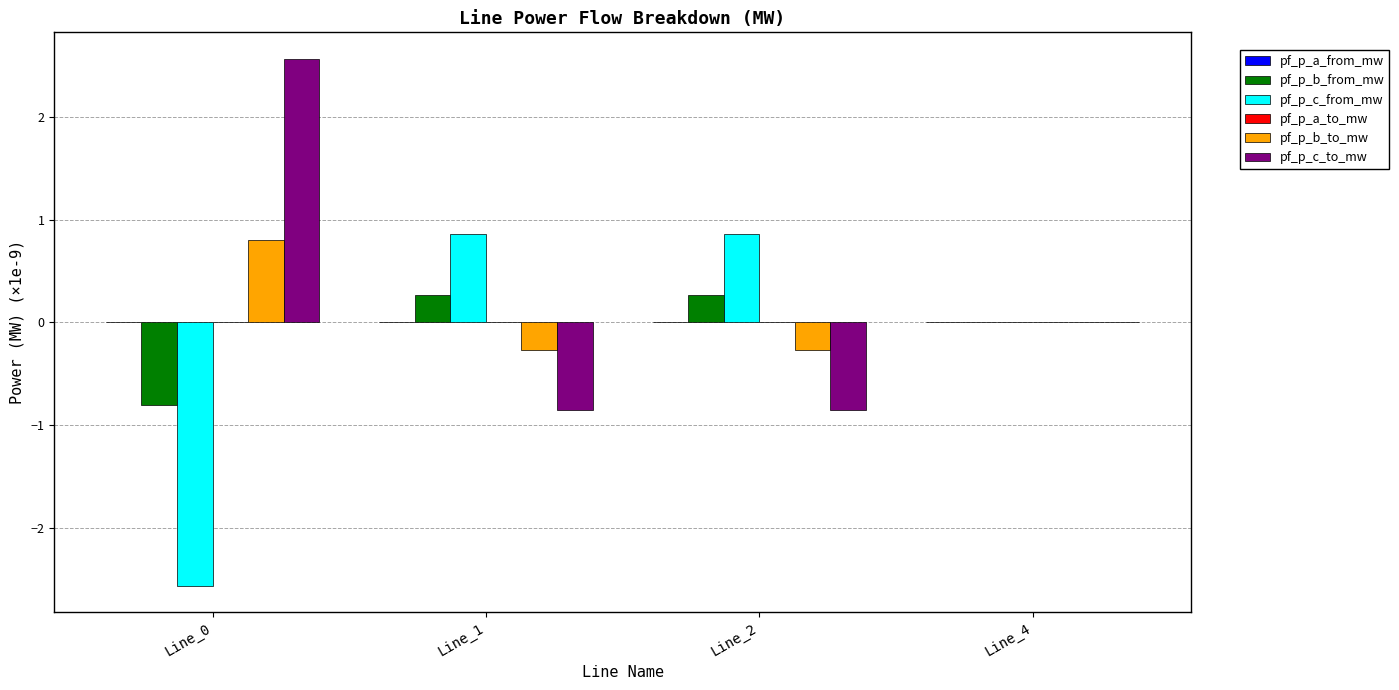

What is the maximum value shown in the chart?

2.6